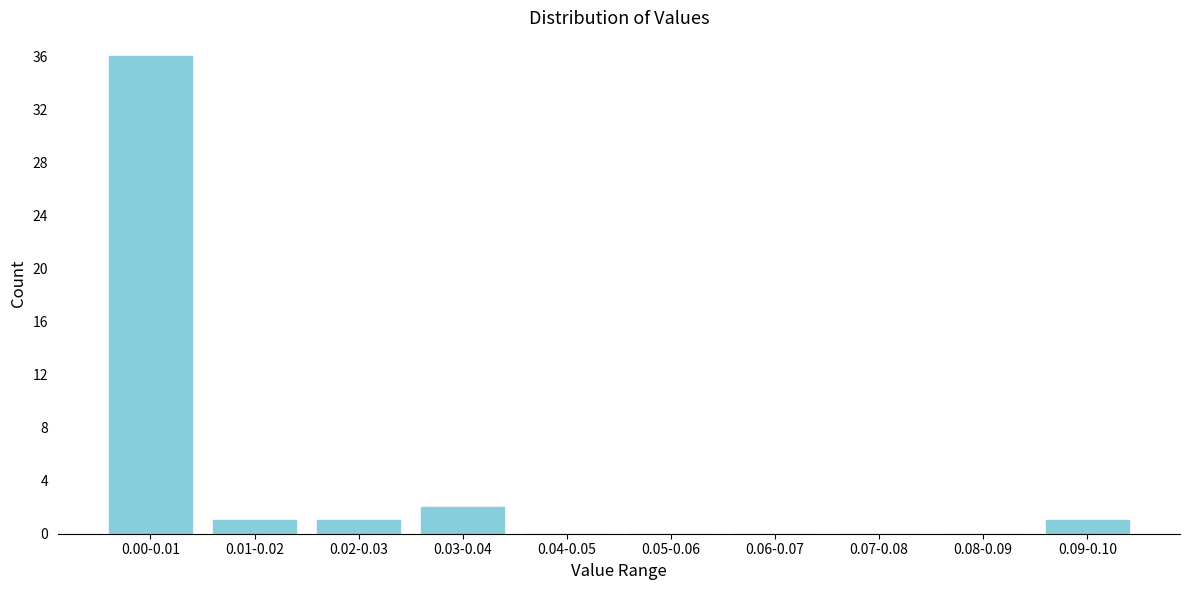

Reading left to right, what are all the values shown in this chart?

0.00-0.01=36	0.01-0.02=1	0.02-0.03=1	0.03-0.04=2	0.04-0.05=0	0.05-0.06=0	0.06-0.07=0	0.07-0.08=0	0.08-0.09=0	0.09-0.10=1